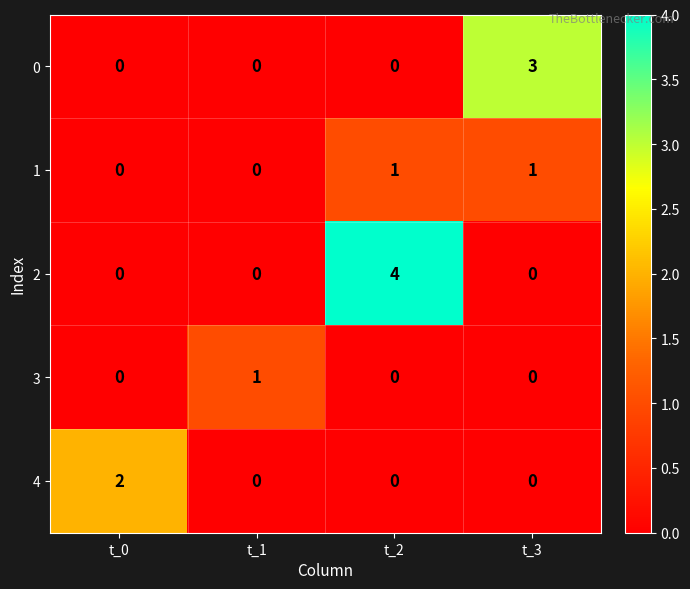

What is the spread (max minus min) of values at t_2?

4